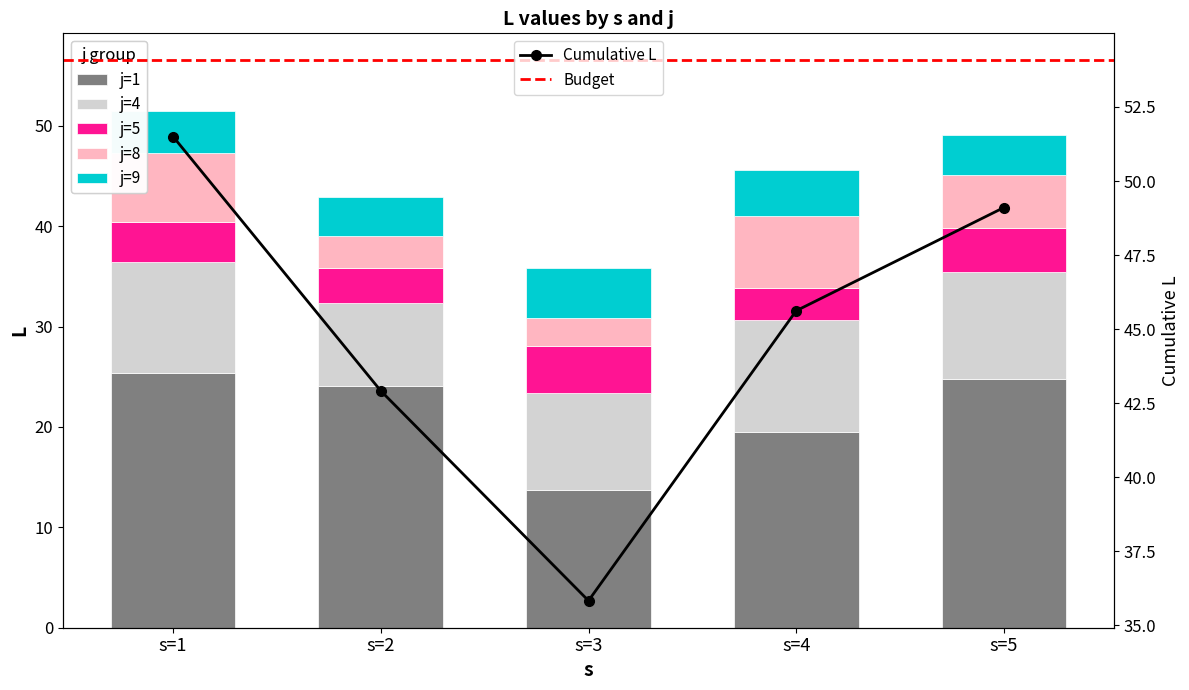

How many distinct data groups are displayed?

5